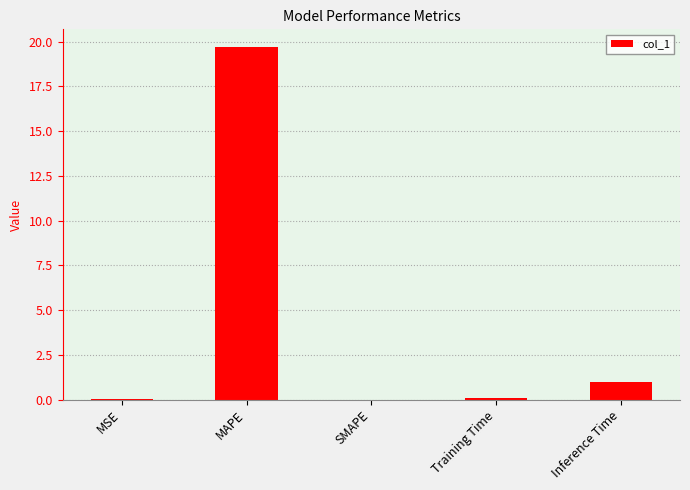

Which has a higher value, MAPE or SMAPE?

MAPE